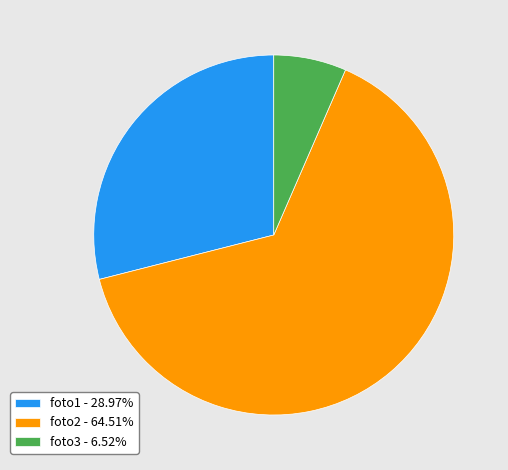

How many slices are in this pie chart?

3